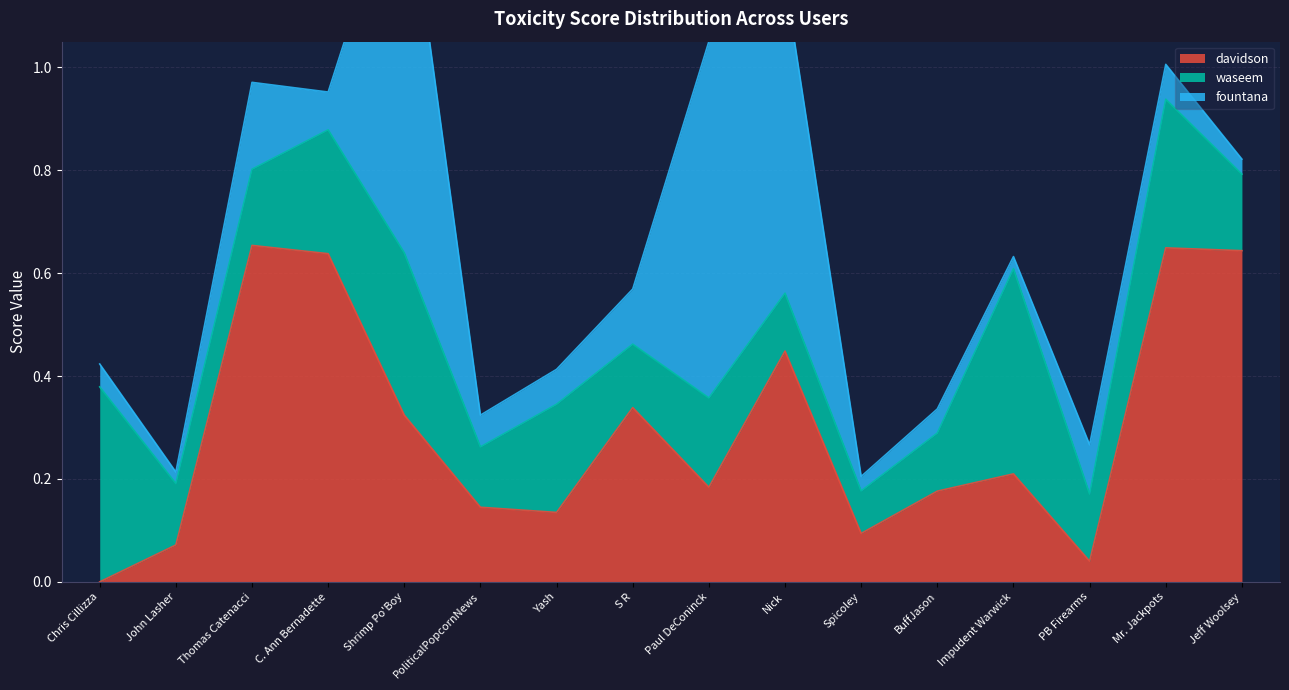

Where is davidson nearest to the value 0?

Chris Cillizza